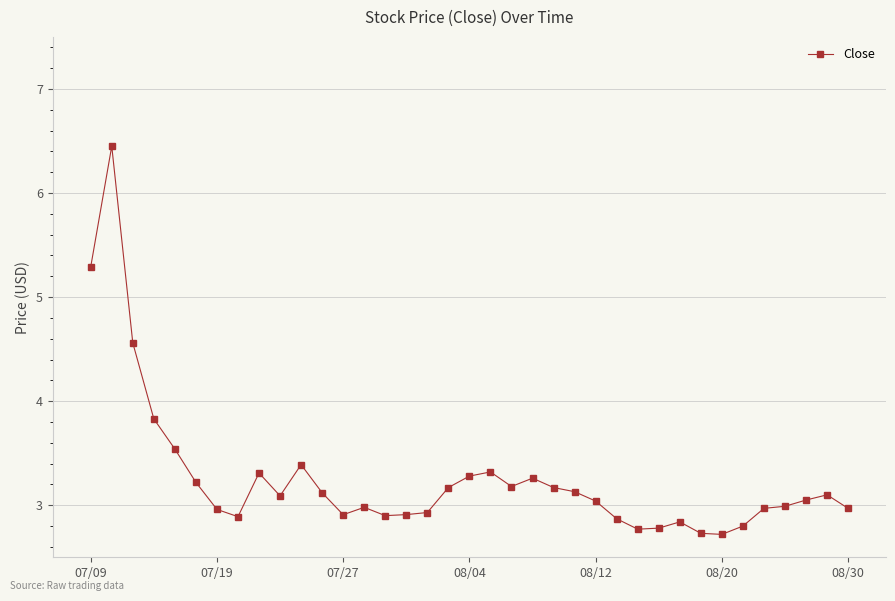

What is the average value?

3.3